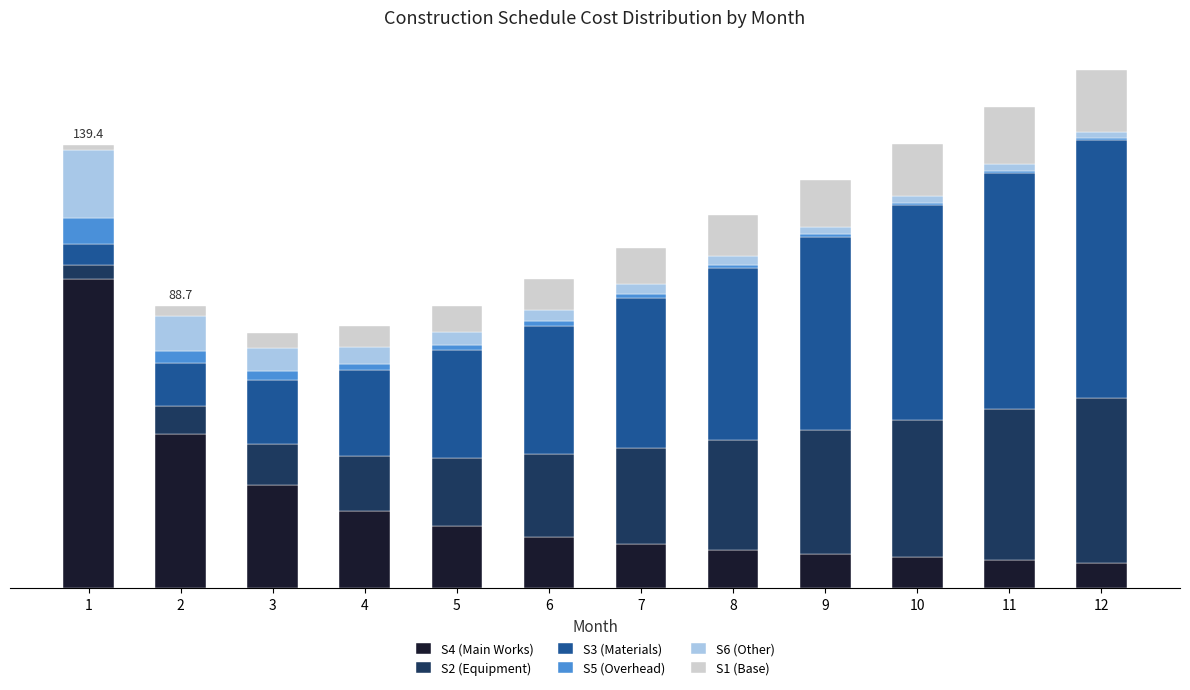

What is the approximate value of S6 (Other) at 5?

4.3